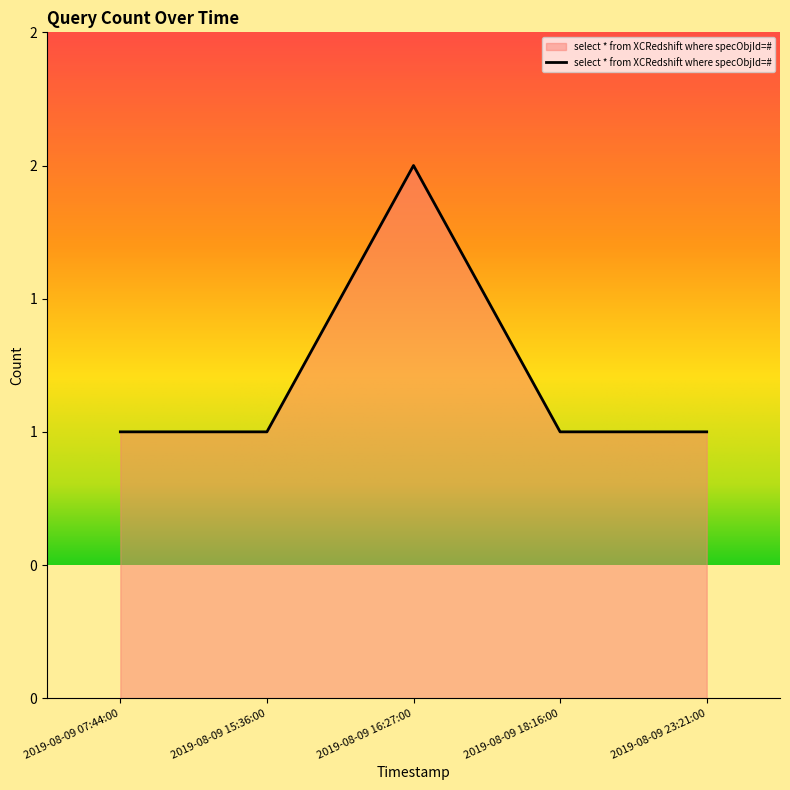

What is the average value?

1